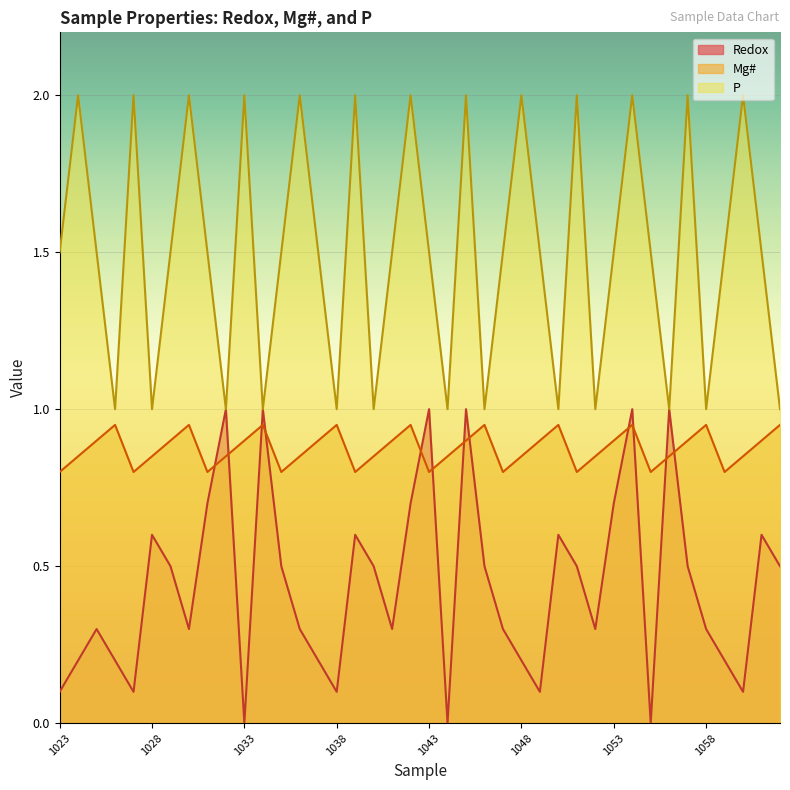

What are all the series names shown in the legend?

Redox, Mg#, P